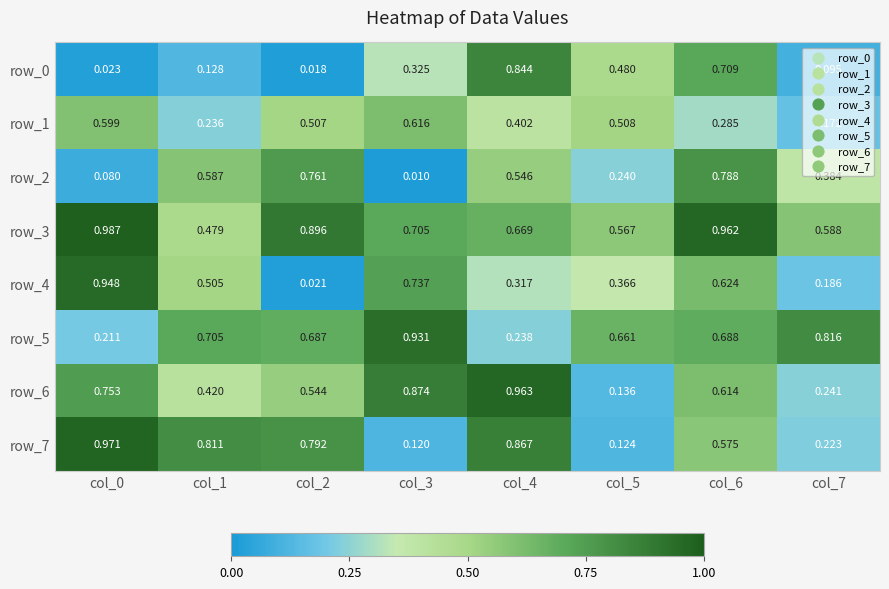

Is the value of row_2 at col_7 greater than the value of row_7 at col_5?

Yes